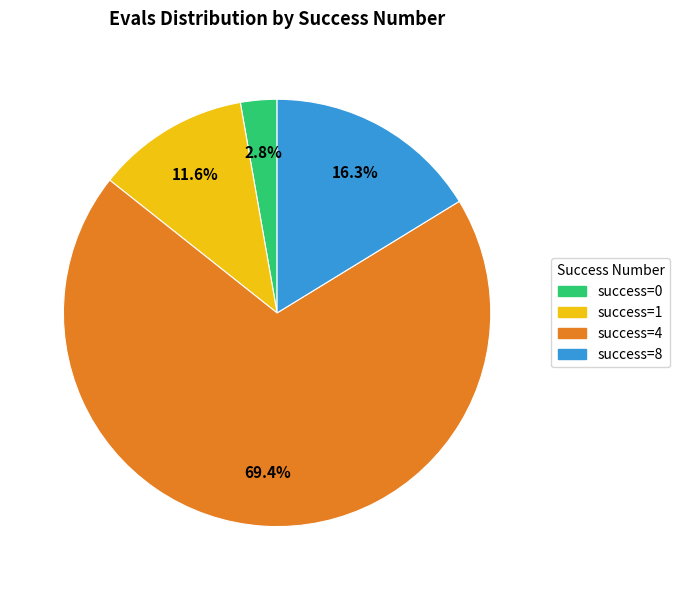

Is there any slice that represents more than half of the pie?

Yes